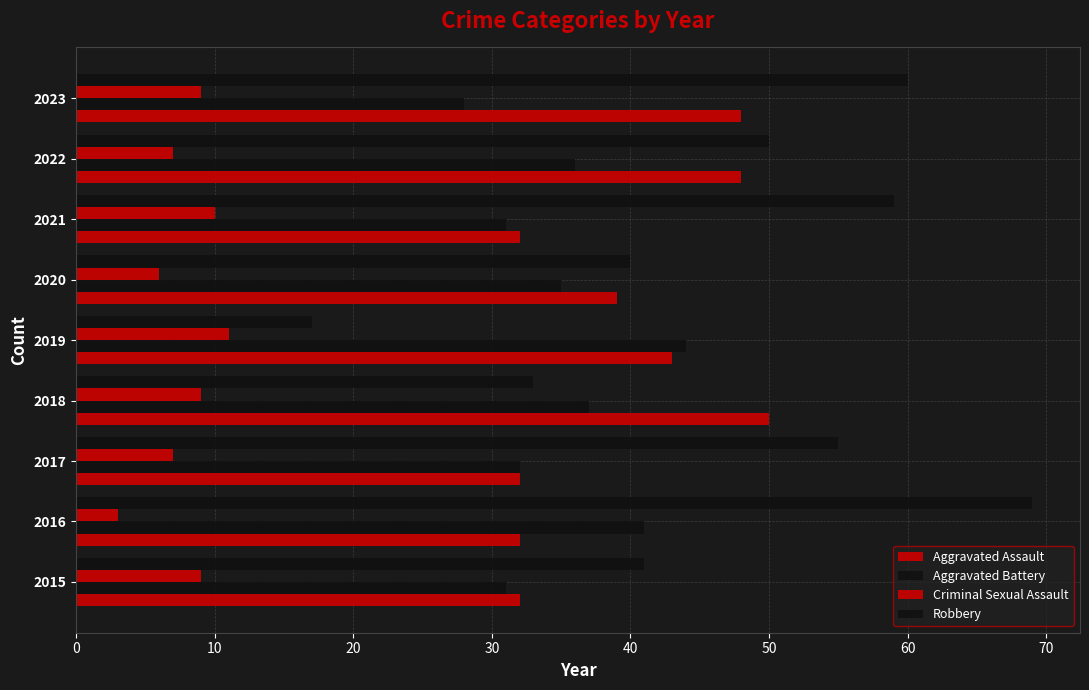

Reading right to left, list all the values displayed in this chart.

Aggravated Assault: 48	48	32	39	43	50	32	32	32
Aggravated Battery: 28	36	31	35	44	37	32	41	31
Criminal Sexual Assault: 9	7	10	6	11	9	7	3	9
Robbery: 60	50	59	40	17	33	55	69	41